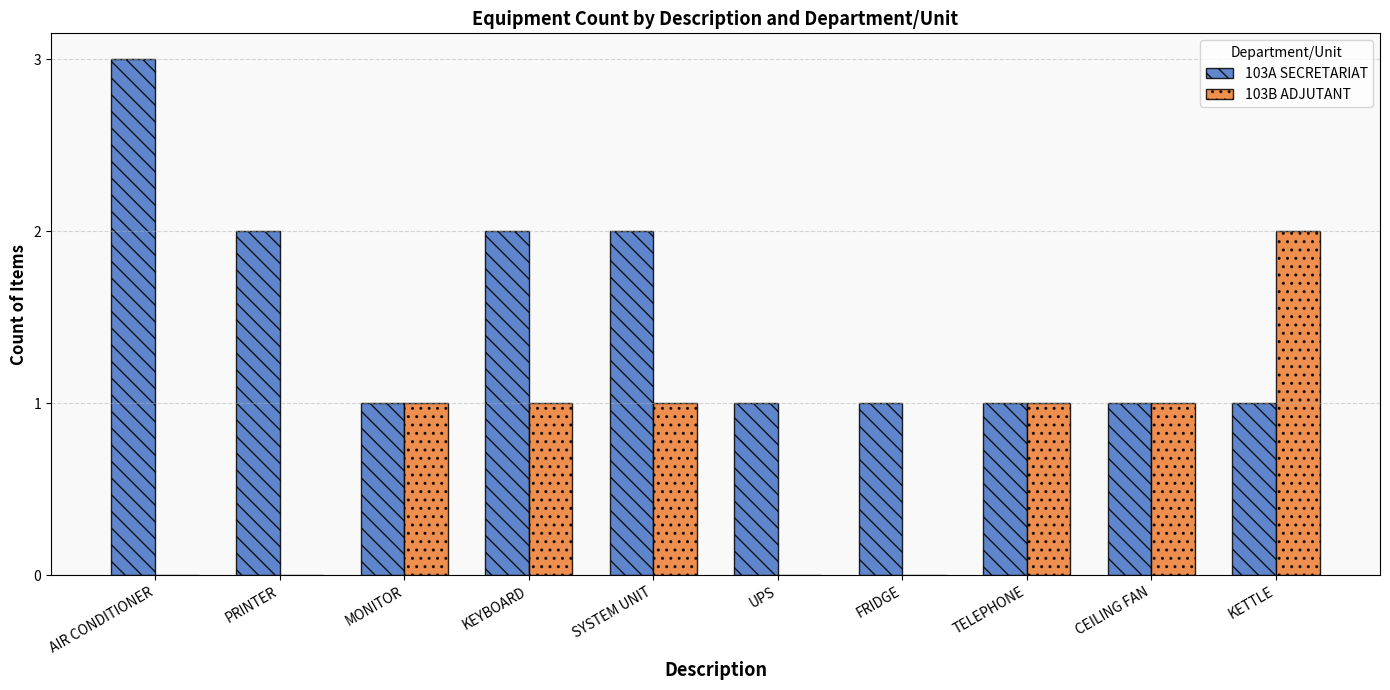

Does the chart contain stacked bars?

No